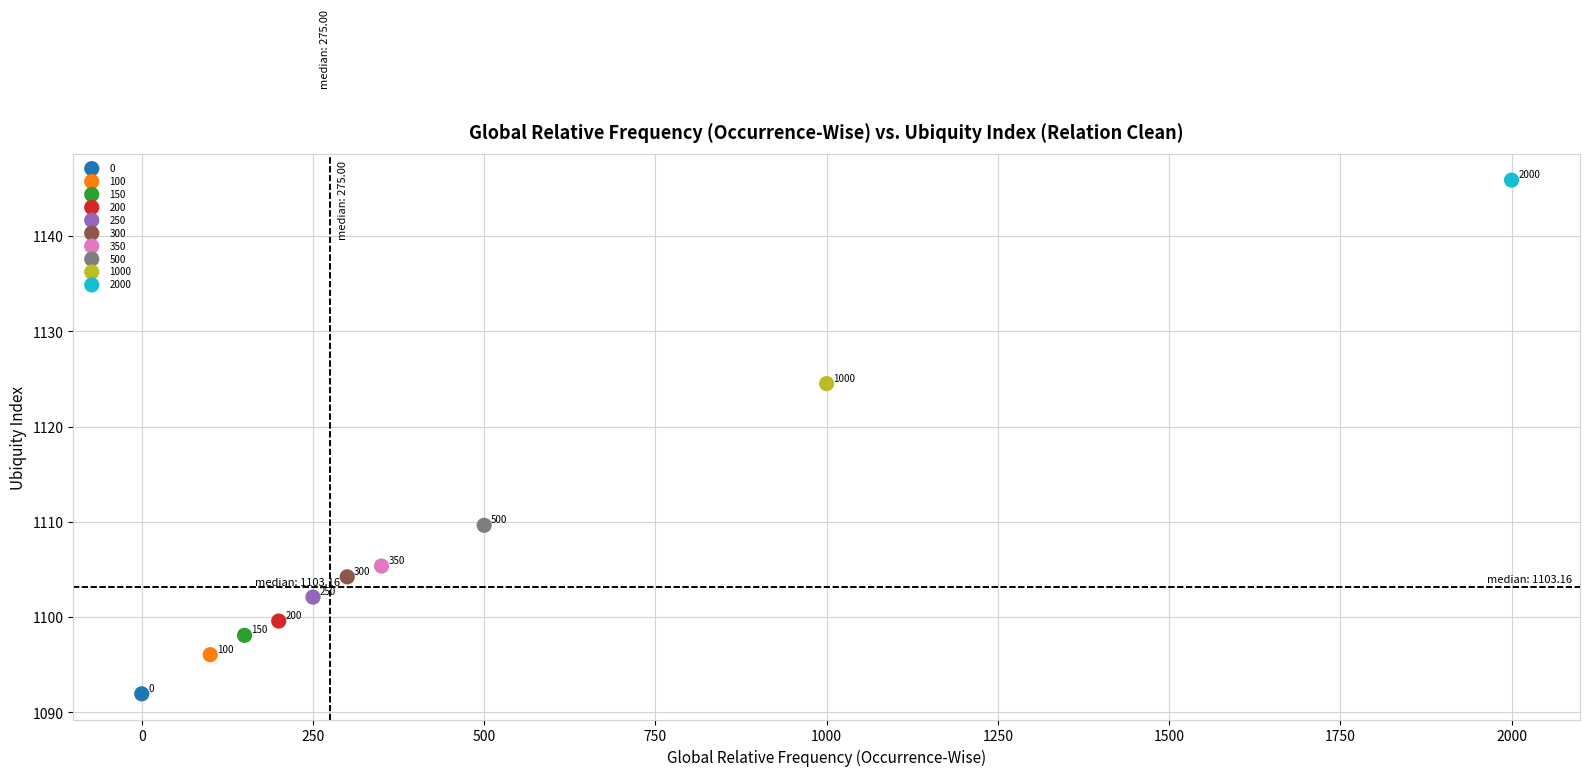

Which series contains the highest Y value?

2000